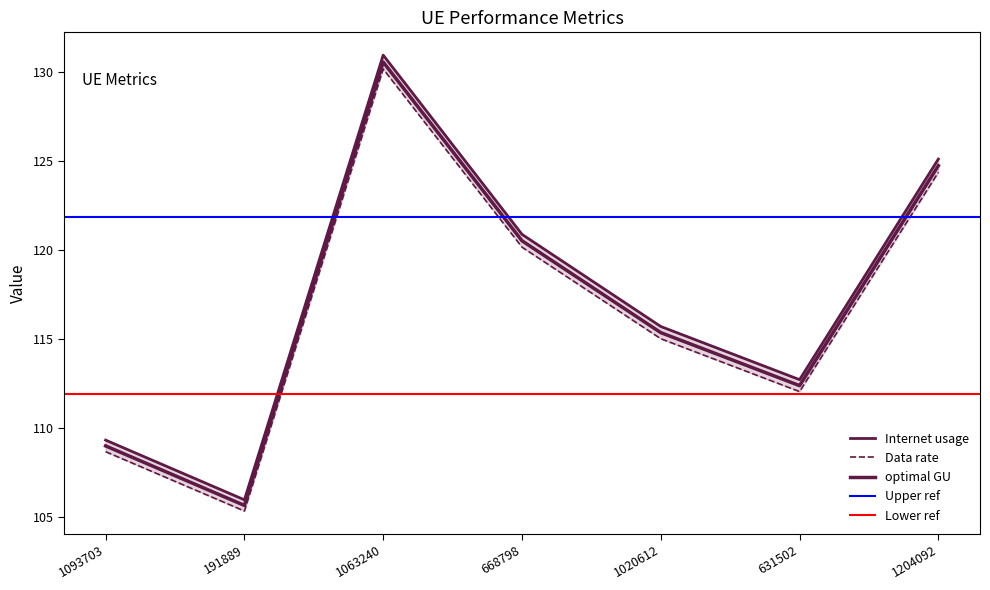

How many values in the optimal GU series exceed 115?

4